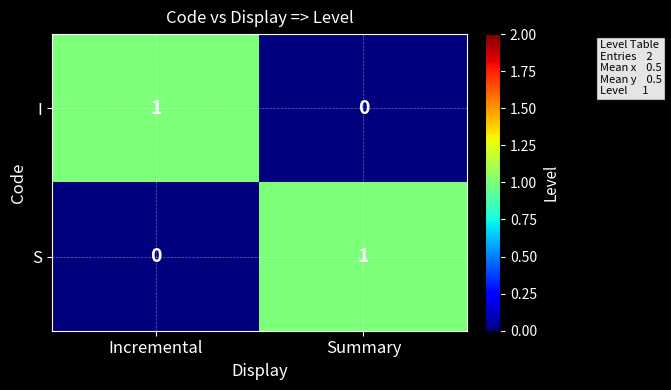

Where is I nearest to the value 0?

Summary